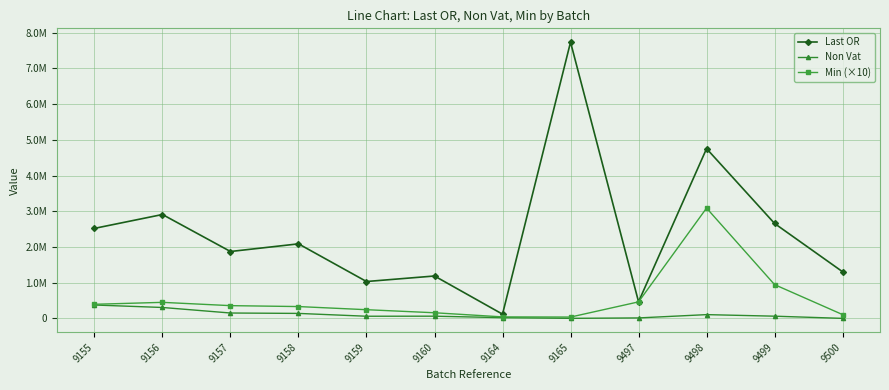

What are all the series names shown in the legend?

Last OR, Non Vat, Min (×10)